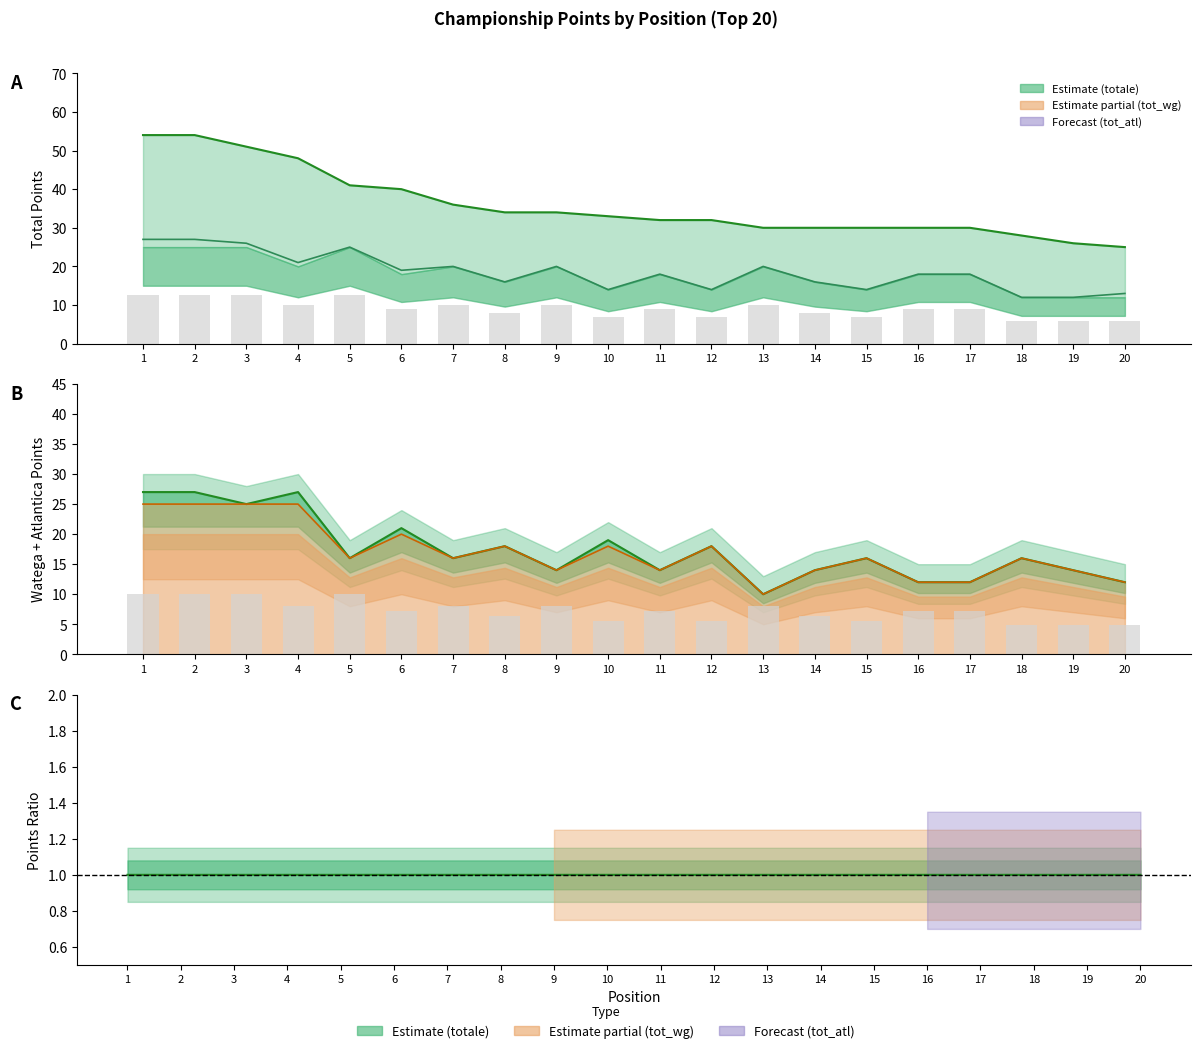

Count the gara_atl line values in the range 14 to 20.

12